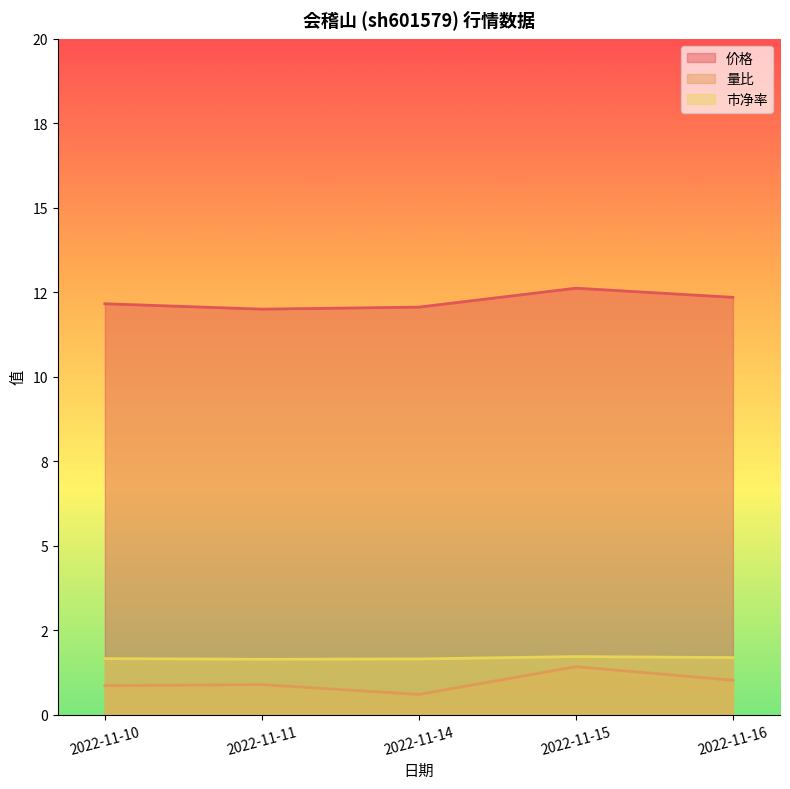

Is it true that 价格 equals 18.4 at 2022-11-16?

False